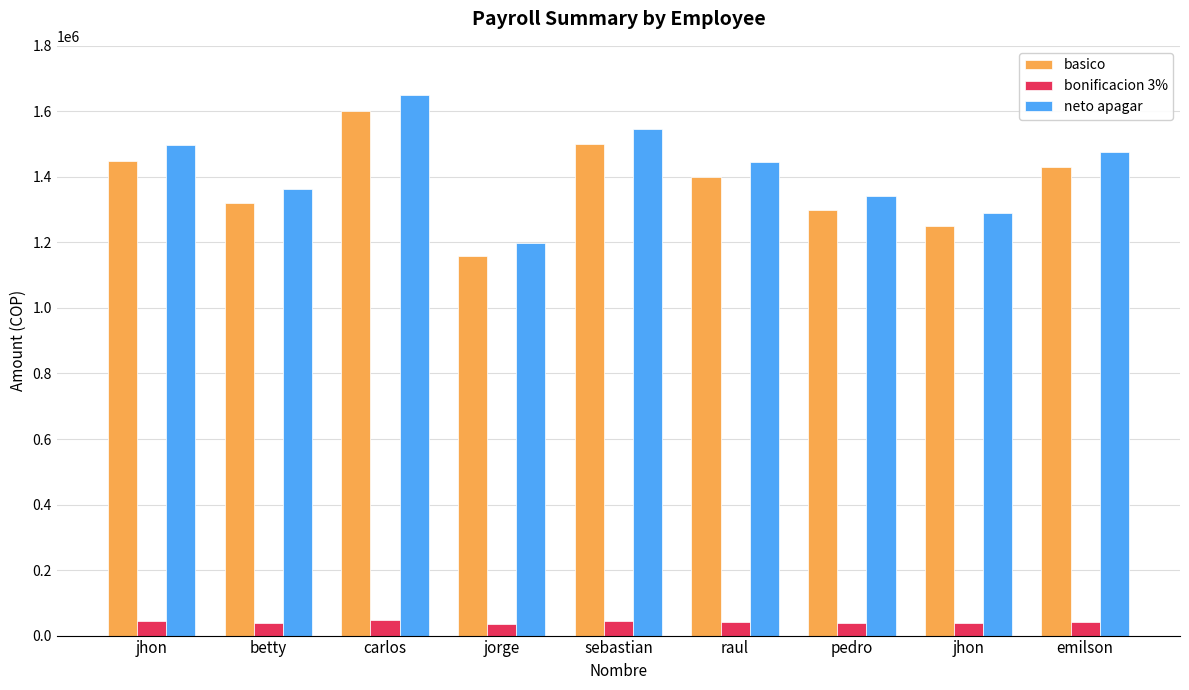

Rank the series by their maximum value, from lowest to highest.

bonificacion 3%, basico, neto apagar